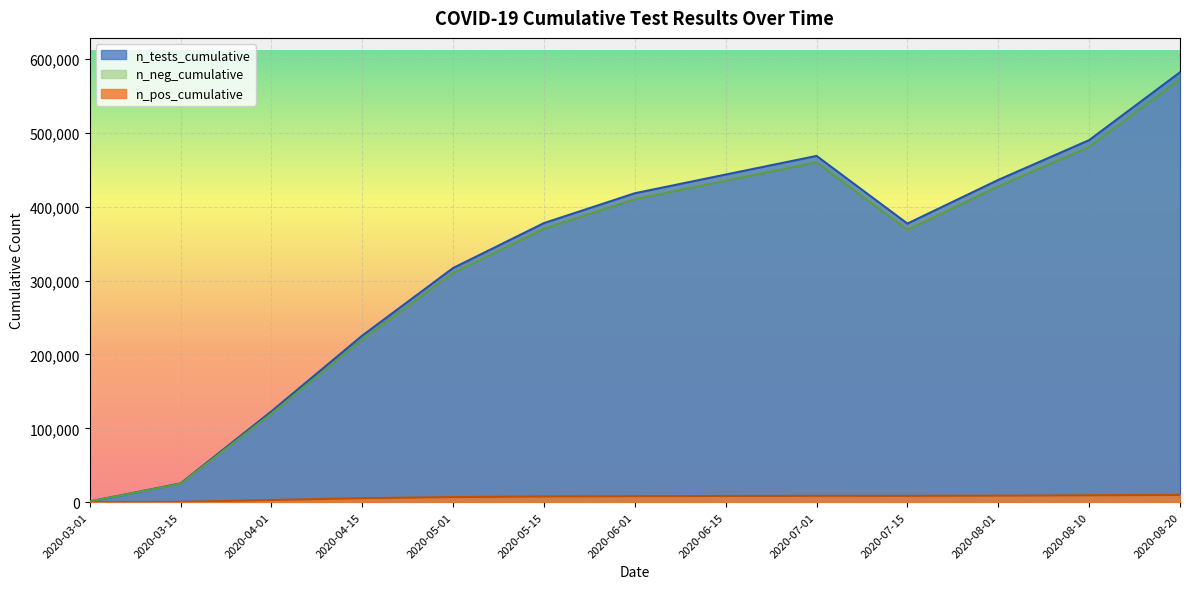

At which category is the sum across all series the highest?

2020-08-20